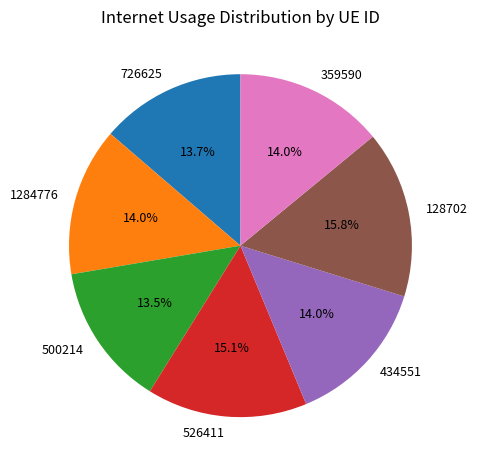

True or false: 1284776 accounts for 4% of the total.

False